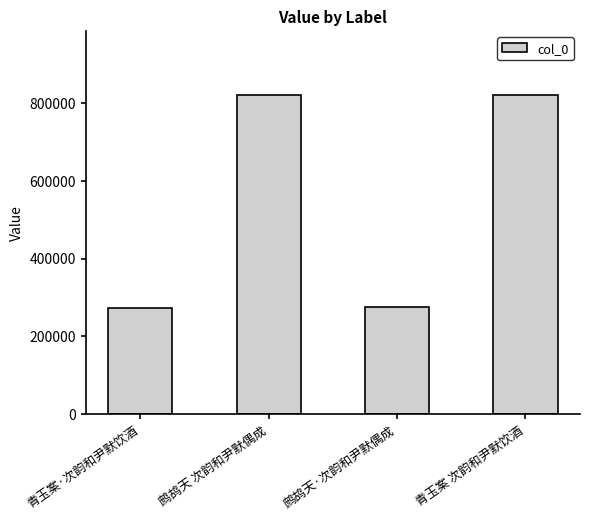

What is the greatest value displayed?

821474